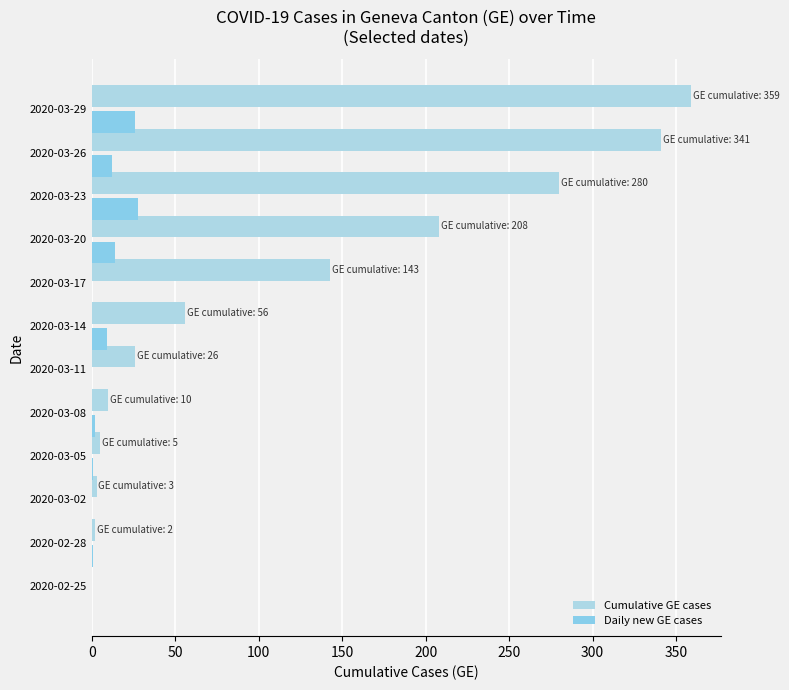

What are all the series names shown in the legend?

Cumulative GE cases, Daily new GE cases